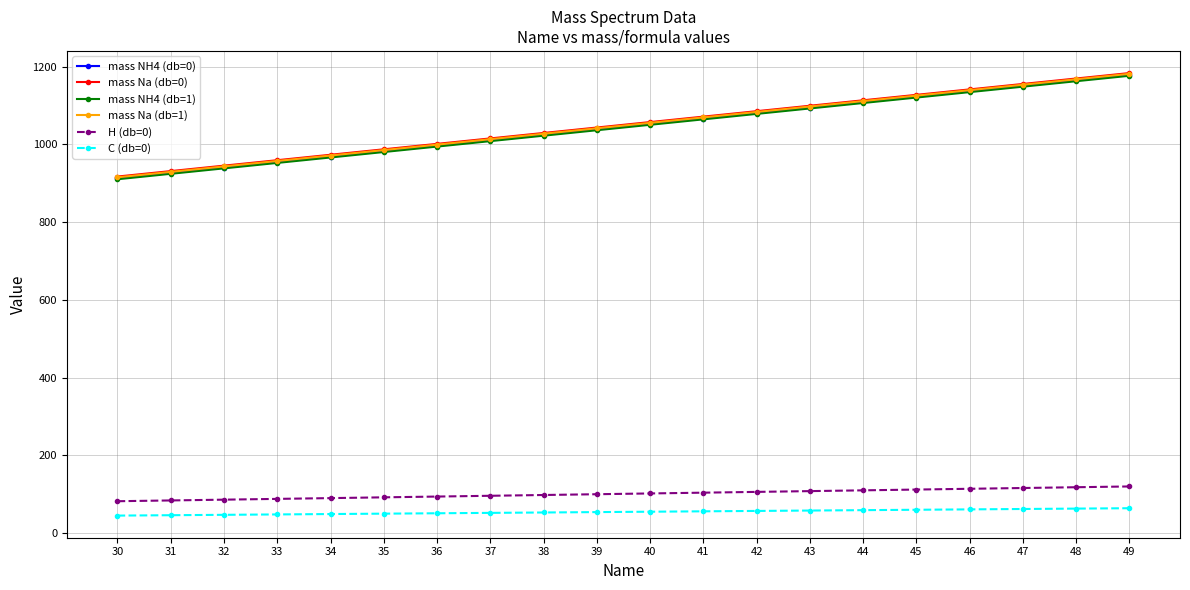

Read the C (db=0) value at 43.

58.0